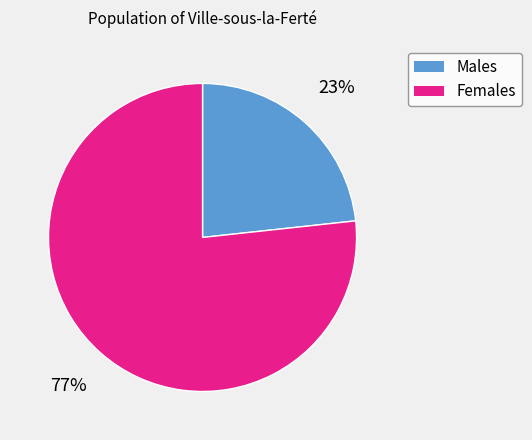

To the nearest percent, what is the average slice percentage?

50%